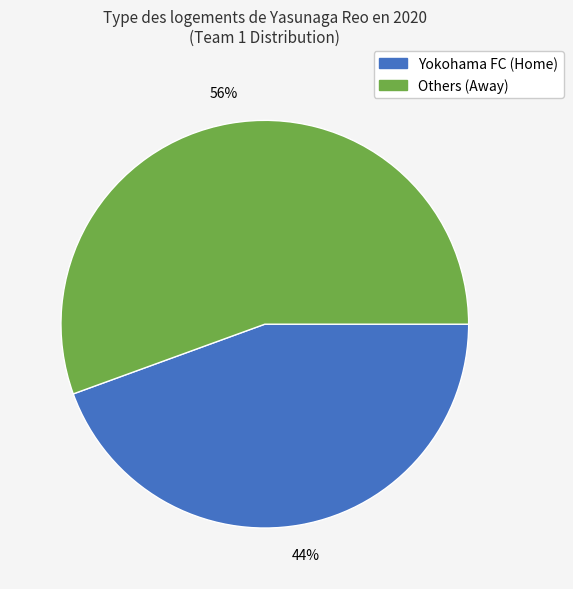

To the nearest percent, what is the average slice percentage?

50%